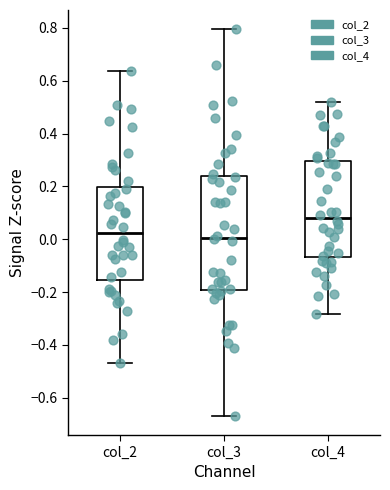

Reading left to right, transcribe this box plot: for each box, give where its median line is, the range the box spans, and where its two whiskers end, as read against the y-axis. The values are not printed on the chart, so give them approximately, as read against the axis.

col_2: median 0.02, box -0.16 to 0.20, whiskers -0.46 to 0.64
col_3: median 0.00, box -0.20 to 0.24, whiskers -0.66 to 0.80
col_4: median 0.08, box -0.06 to 0.30, whiskers -0.28 to 0.52